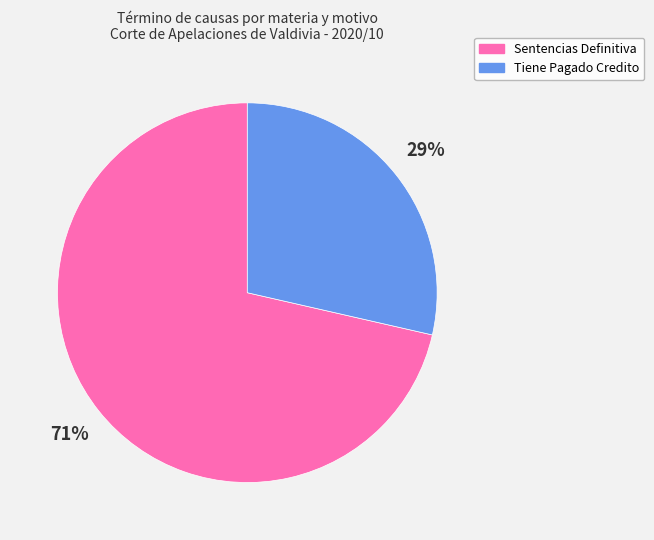

Between Tiene Pagado Credito and Sentencias Definitiva, which is larger?

Sentencias Definitiva